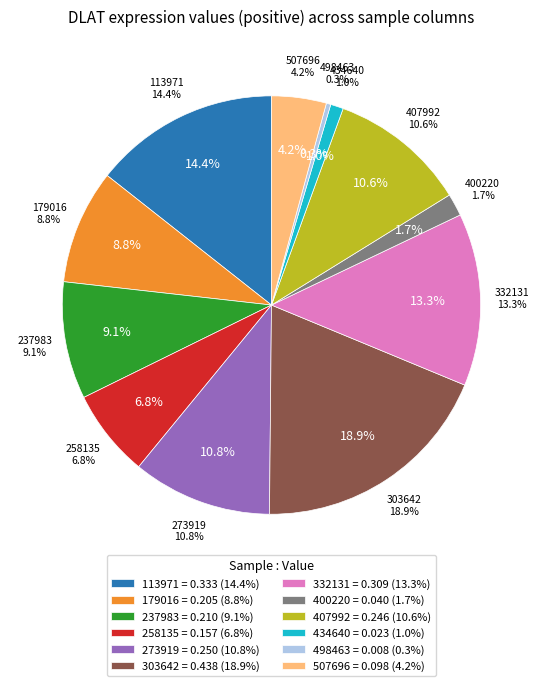

To the nearest percent, what is the difference between the 113971 and 258135 slice percentages?

8%